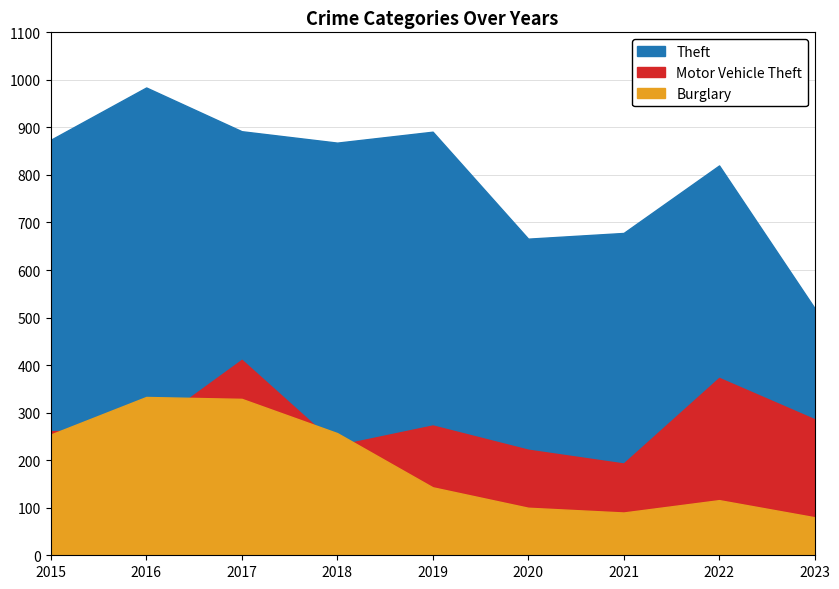

Which has a higher value, 2015 or 2020?

2015